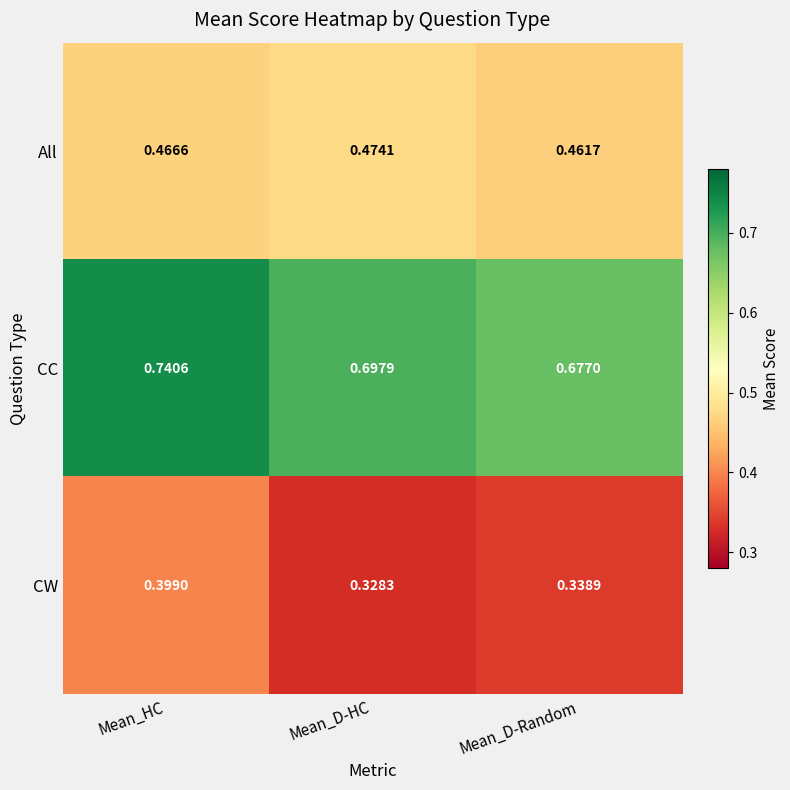

At which label does CW reach its minimum?

Mean_D-HC